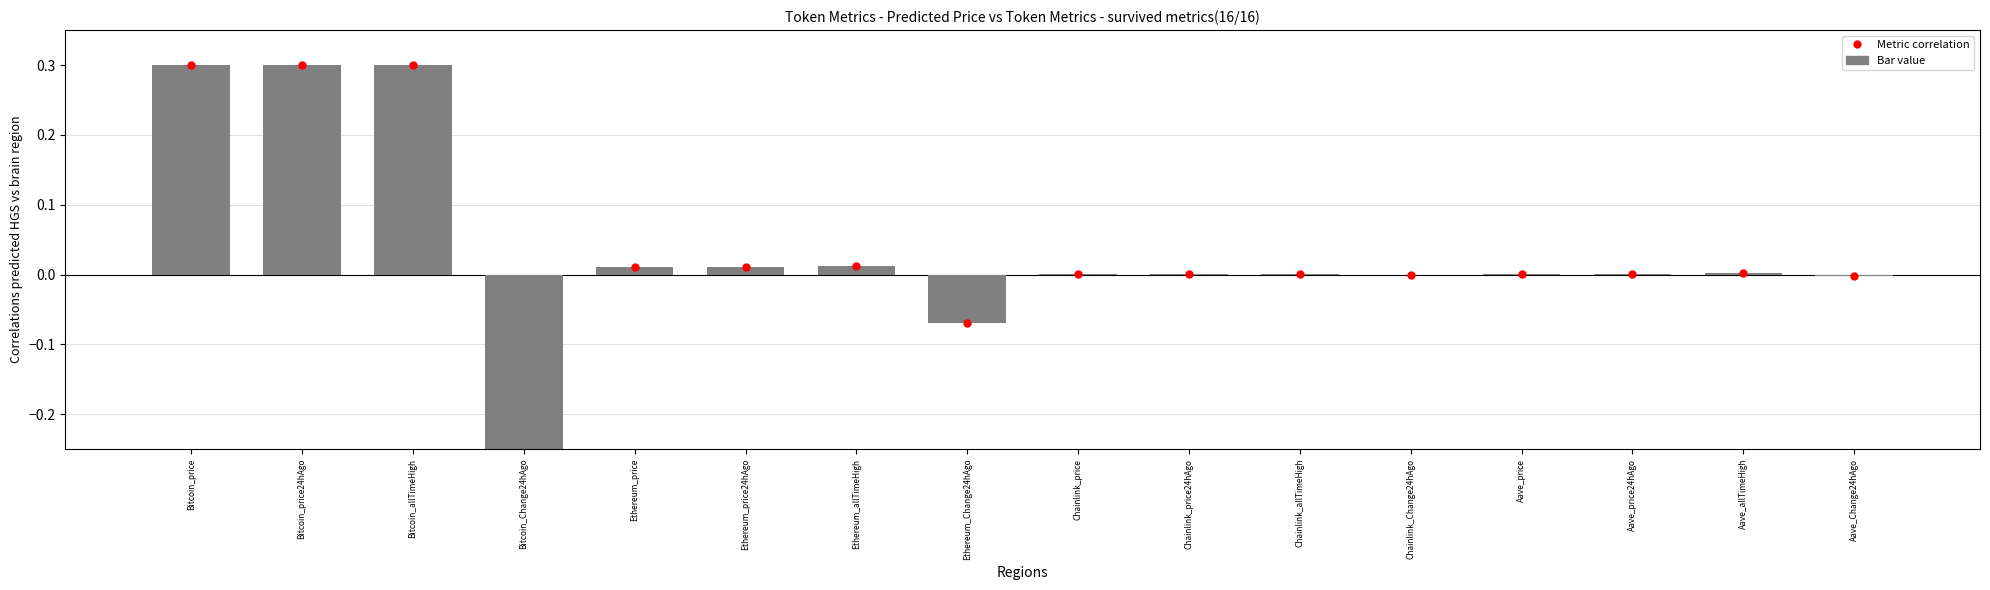

Is it true that the value at Bitcoin_allTimeHigh is 0.3?

True